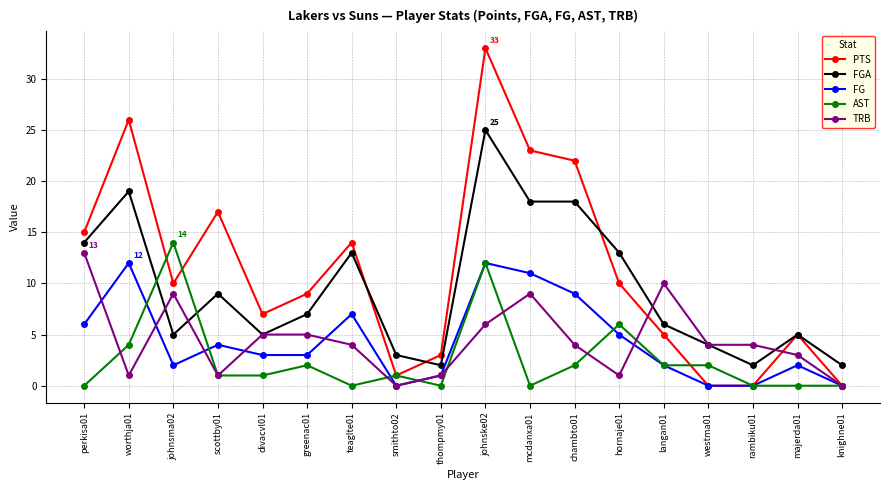

Rank the series by their maximum value, from lowest to highest.

FG, TRB, AST, FGA, PTS